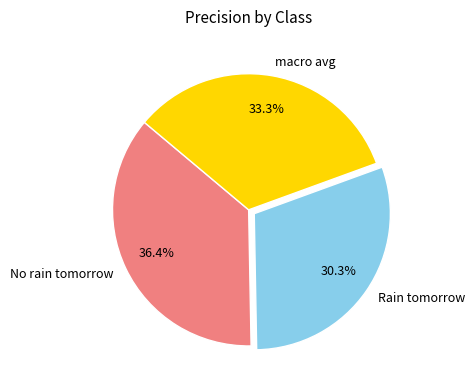

How many segments does this pie chart have?

3